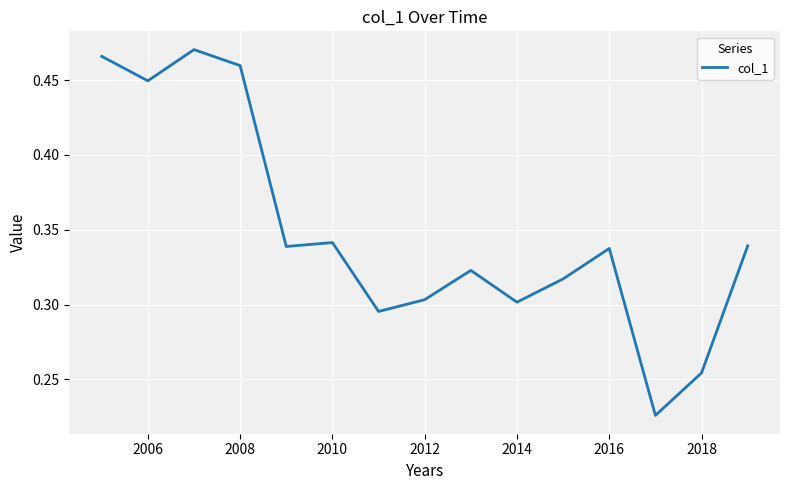

What is the value of the 10th point from the left?

0.3